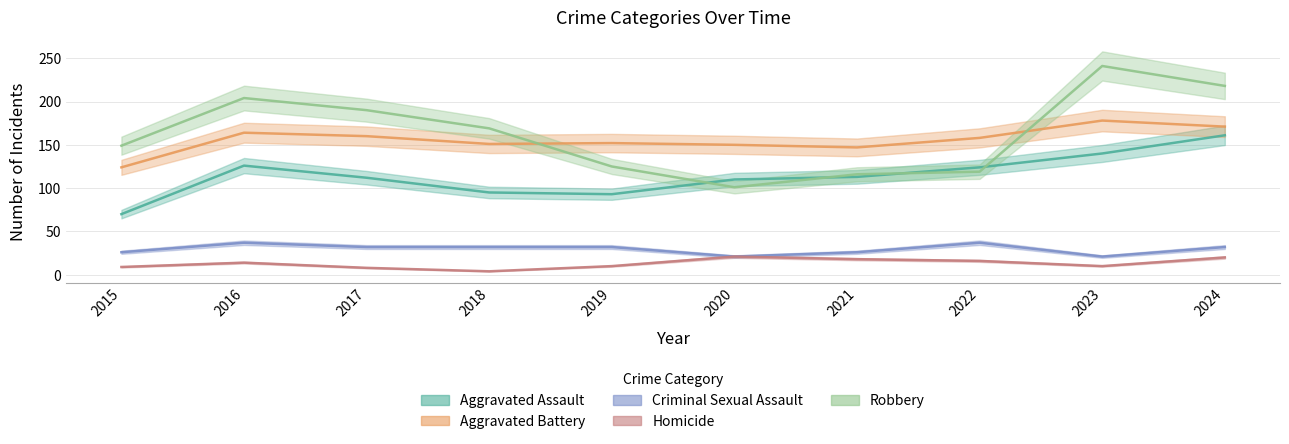

Reading right to left, list all the values displayed in this chart.

Aggravated Assault: 161	140	124	113	110	93	95	112	126	70
Aggravated Battery: 171	178	158	147	150	152	151	160	164	124
Criminal Sexual Assault: 32	21	37	26	21	32	32	32	37	26
Homicide: 20	10	16	18	21	10	4	8	14	9
Robbery: 218	241	119	116	101	125	169	190	204	149